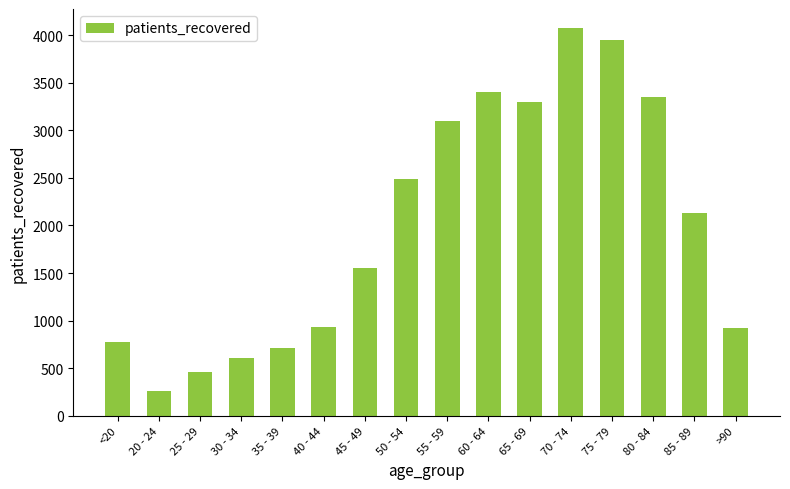

What is the approximate value at 65 - 69, to the nearest 50?

3300